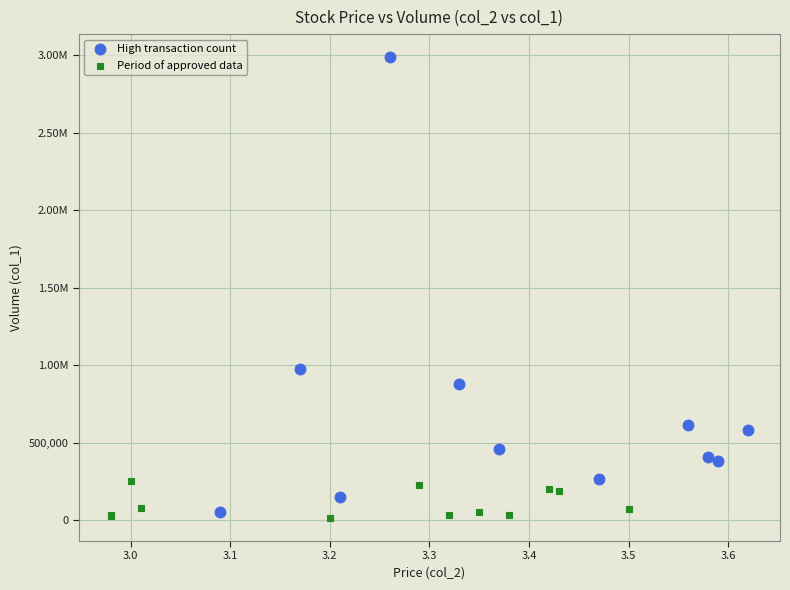

What are all the series names shown in the legend?

High transaction count, Period of approved data